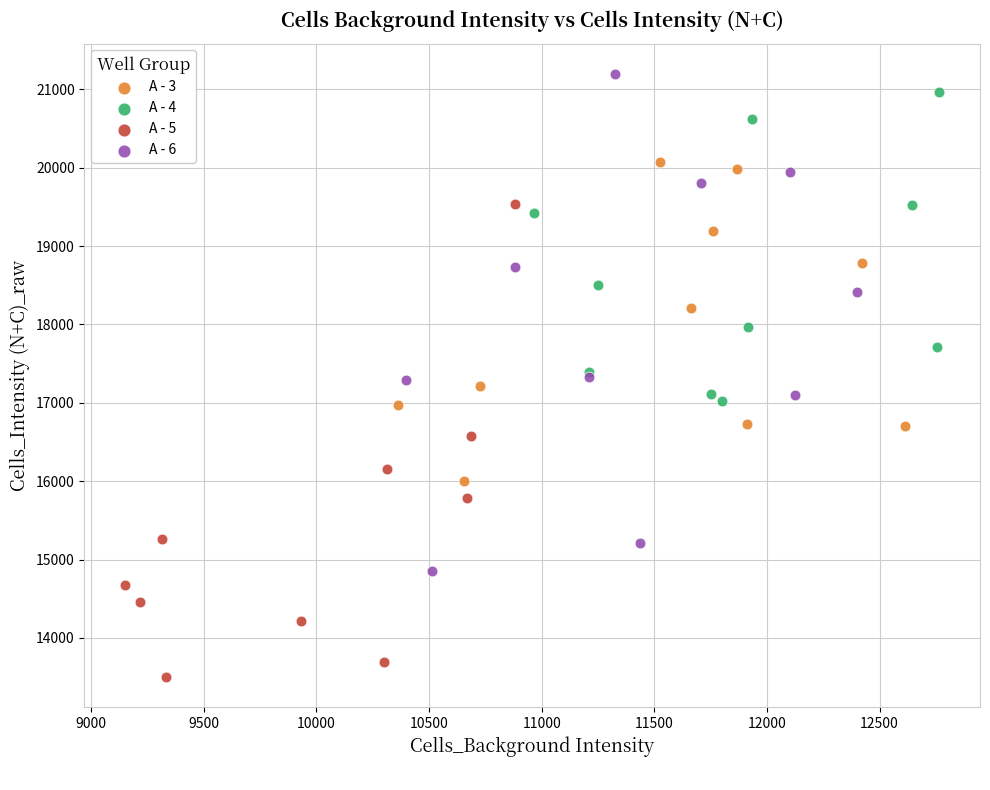

Which series contains the lowest Y value?

A - 5